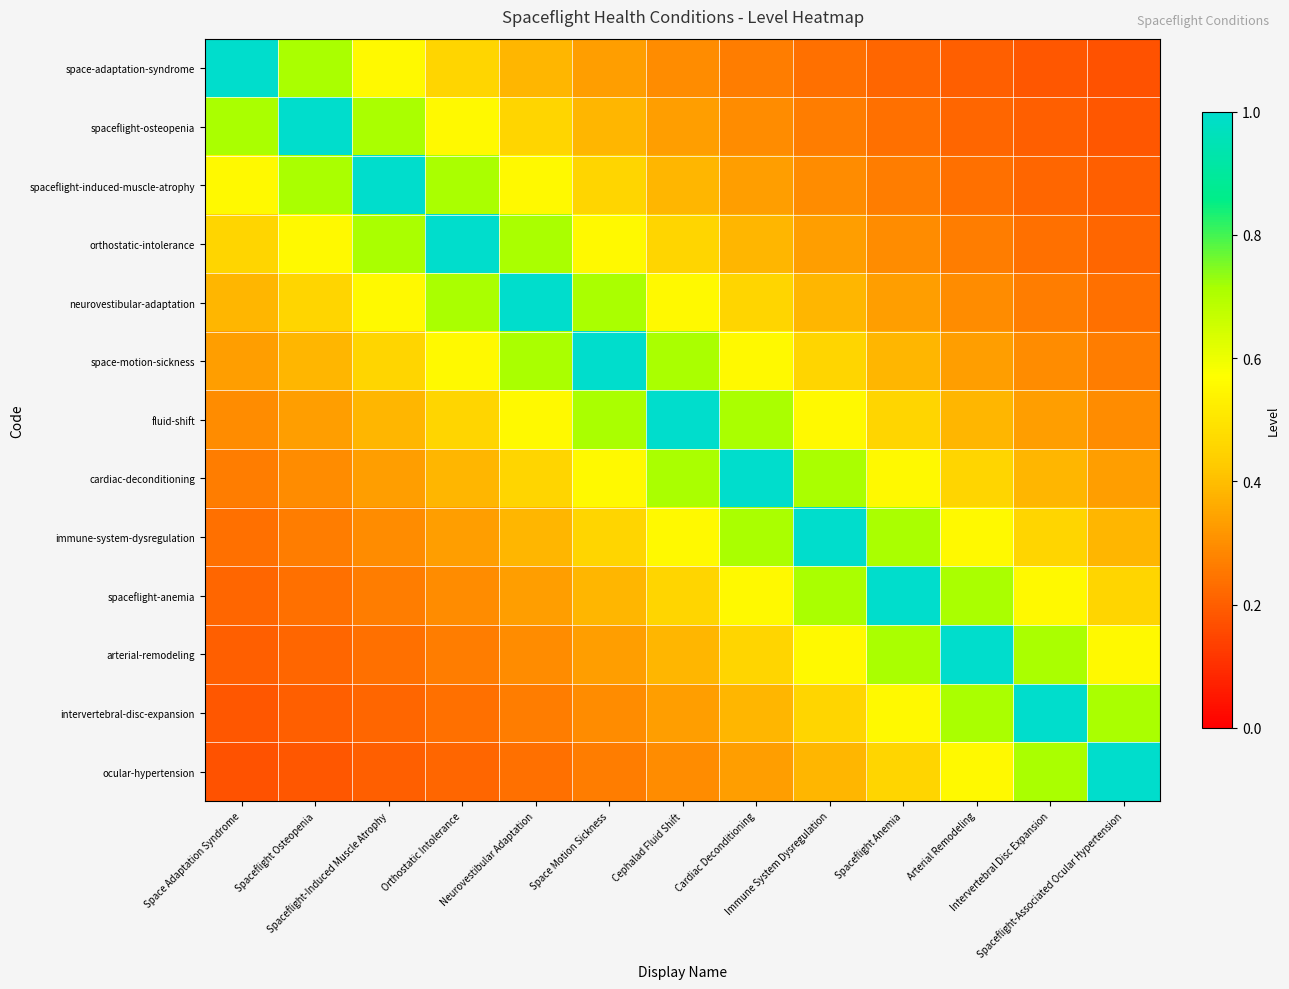

What is the difference between the highest and lowest values at Spaceflight Anemia?

0.8